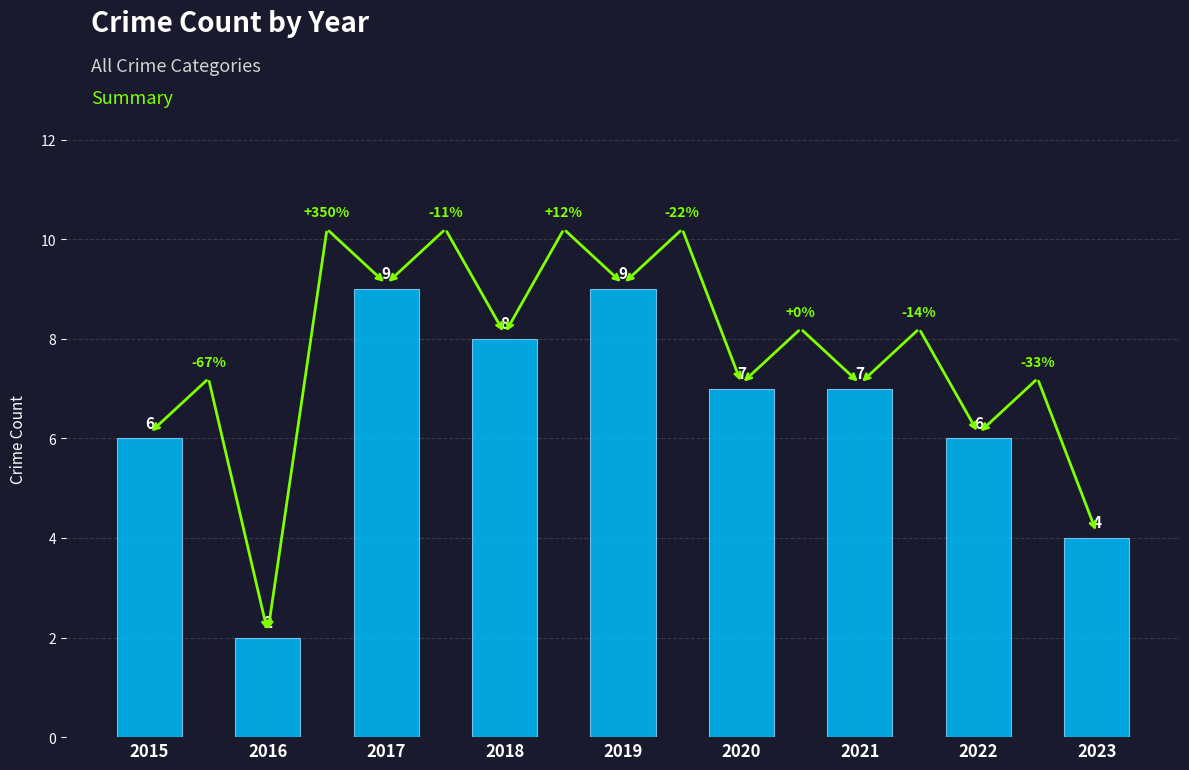

Is it true that the value at 2022 is 9?

False